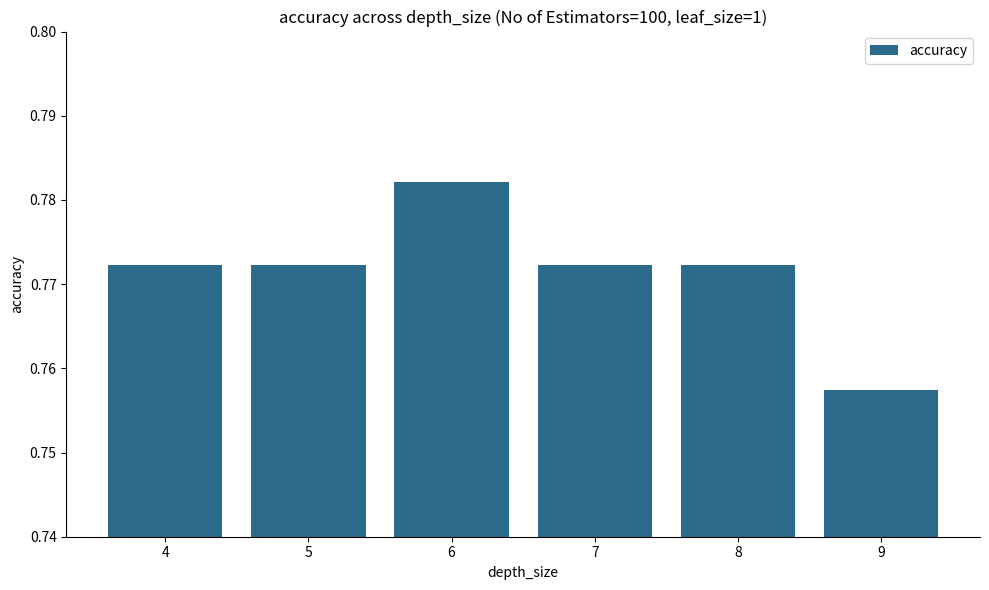

Which has a higher value, 6 or 4?

6